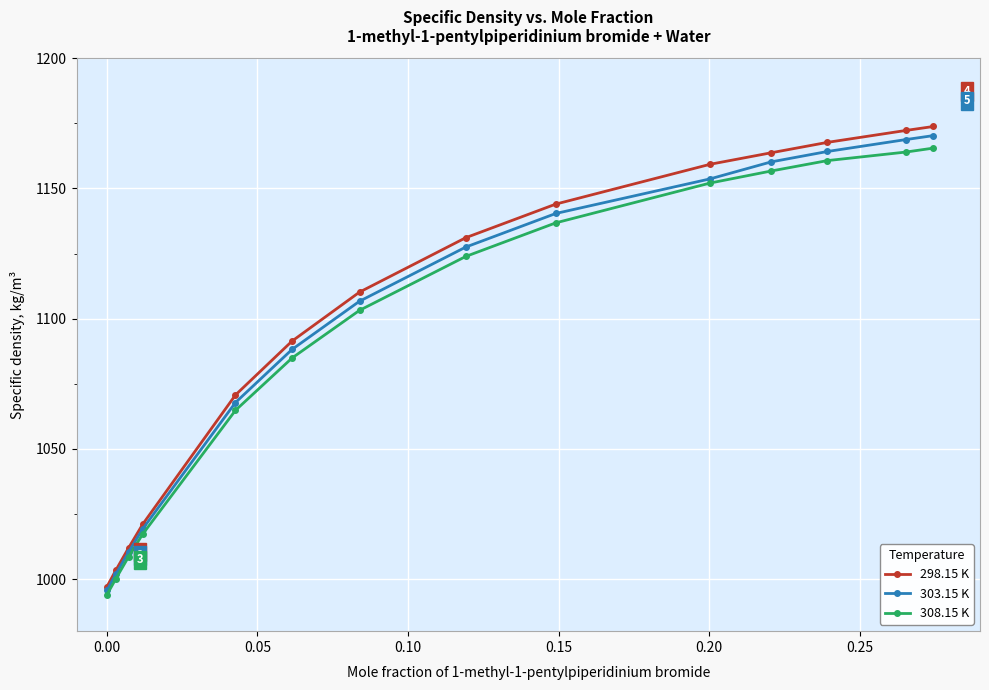

What is the maximum value for 308.15 K?

1165.5